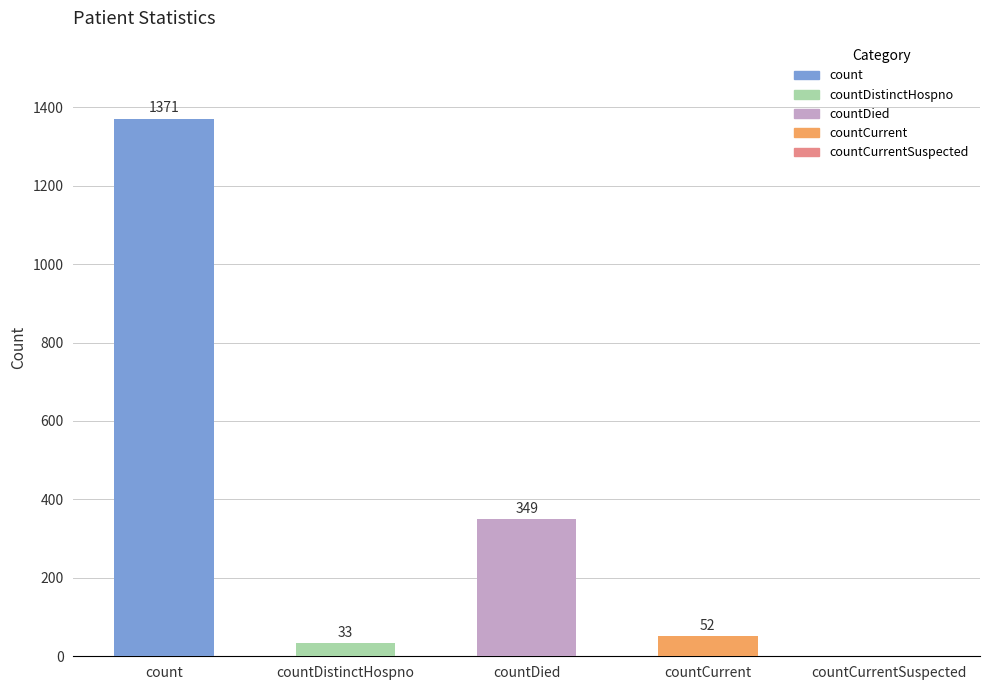

What is the greatest value displayed?

1371